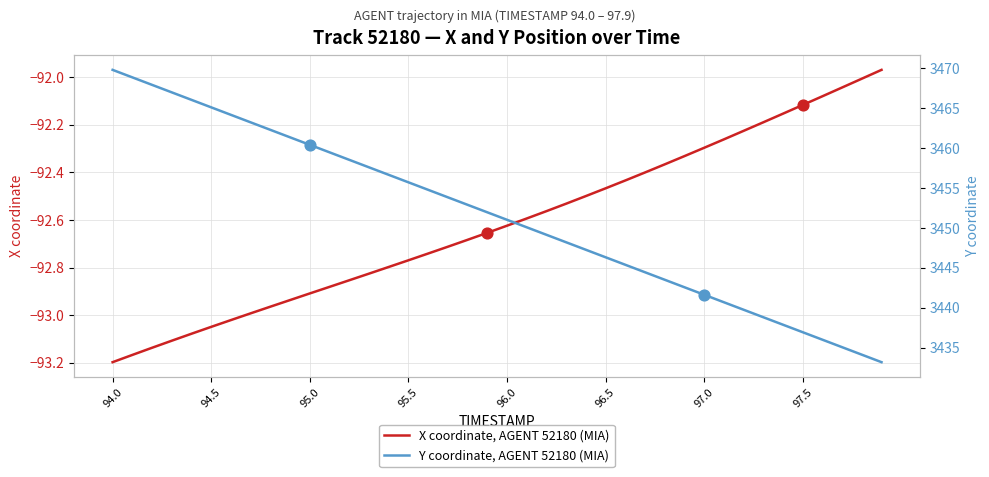

Is the value of Y coordinate, AGENT 52180 (MIA) at 25 greater than the value of X coordinate, AGENT 52180 (MIA) at 38?

Yes